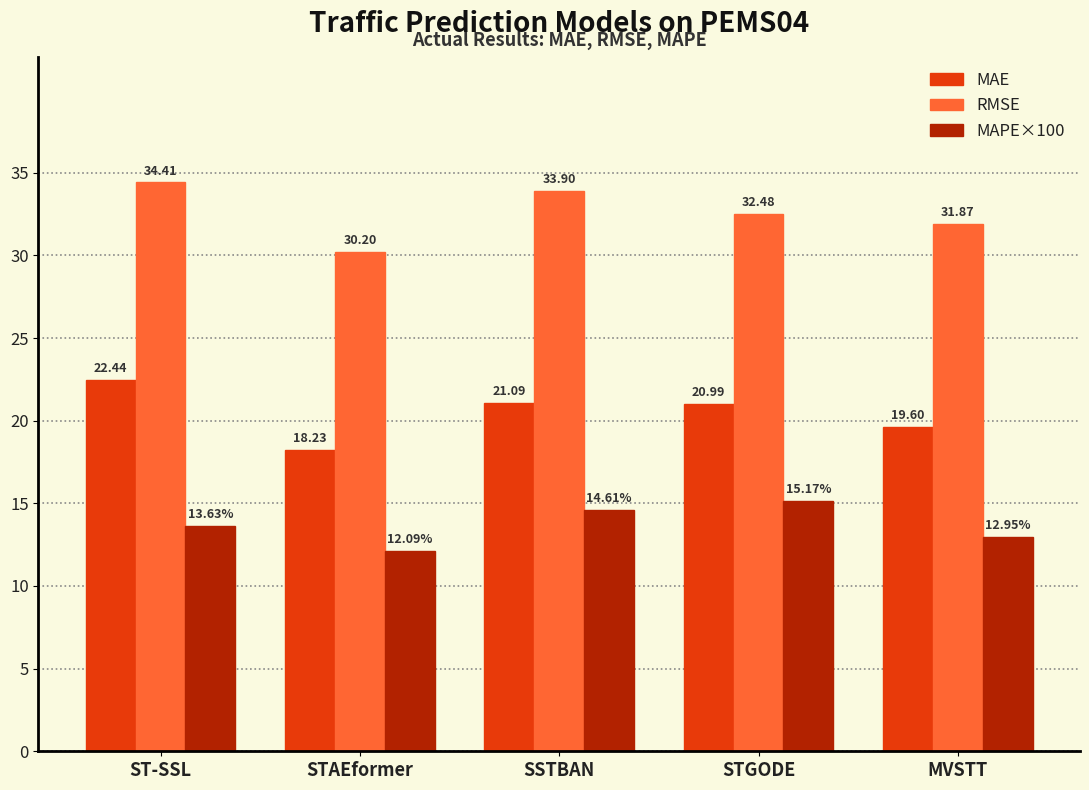

Rank the series by their average value, from highest to lowest.

RMSE, MAE, MAPE×100